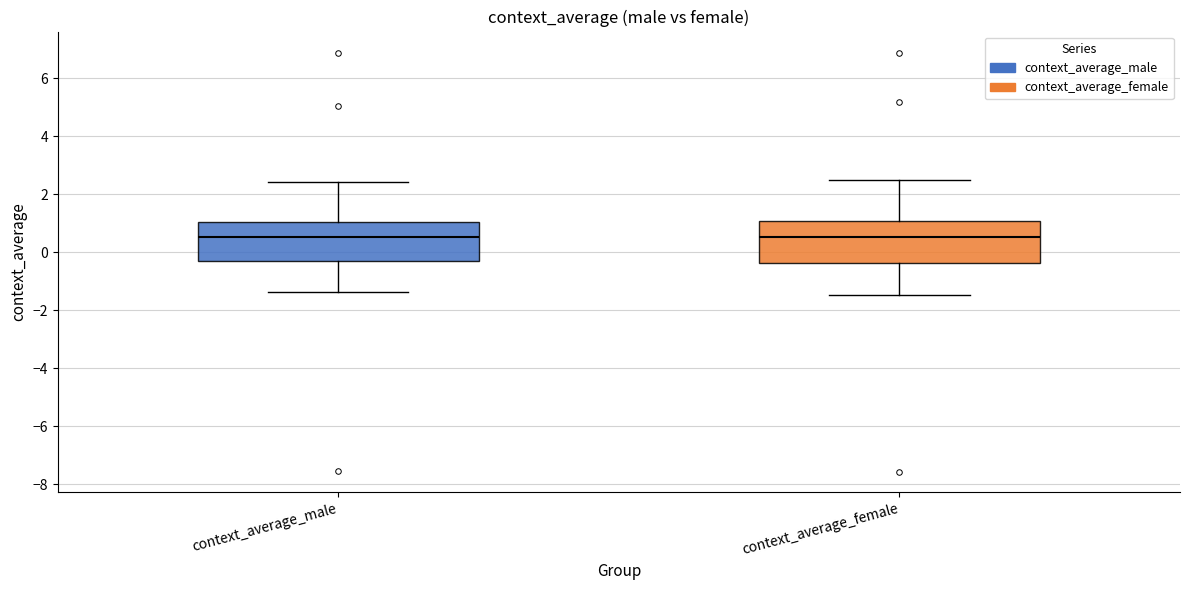

Where does the median line of the box for context_average_male sit on the y-axis? The values are not printed on the chart, so give them approximately, as read against the axis.

0.6